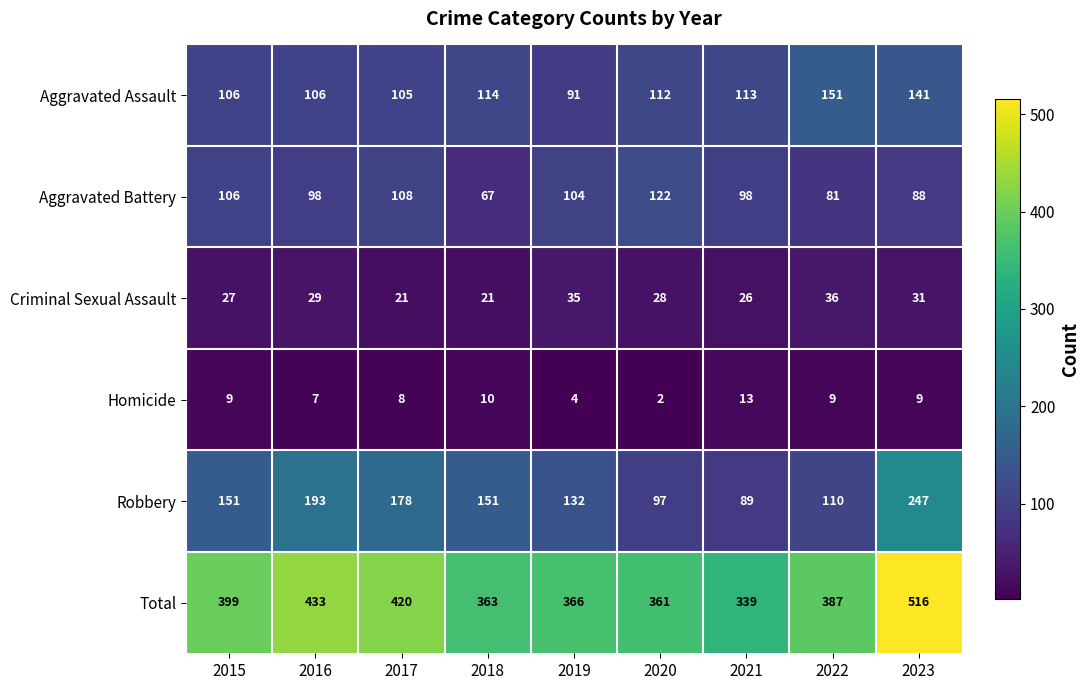

The value of Aggravated Assault at 2018 is 66. True or false?

False